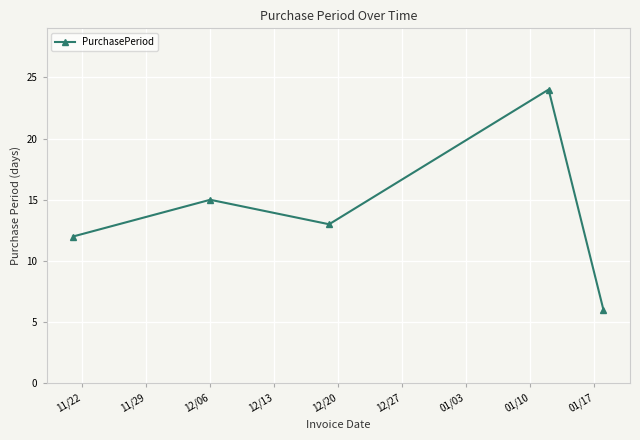

What is the difference between the maximum and second lowest values?

12